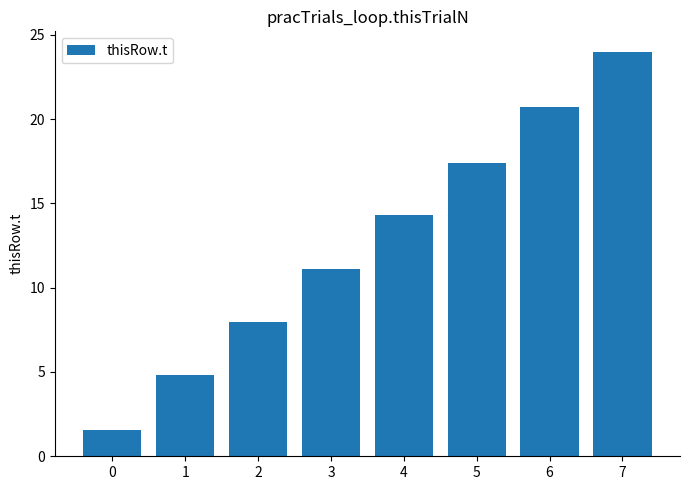

What is the approximate value at 1?

4.8